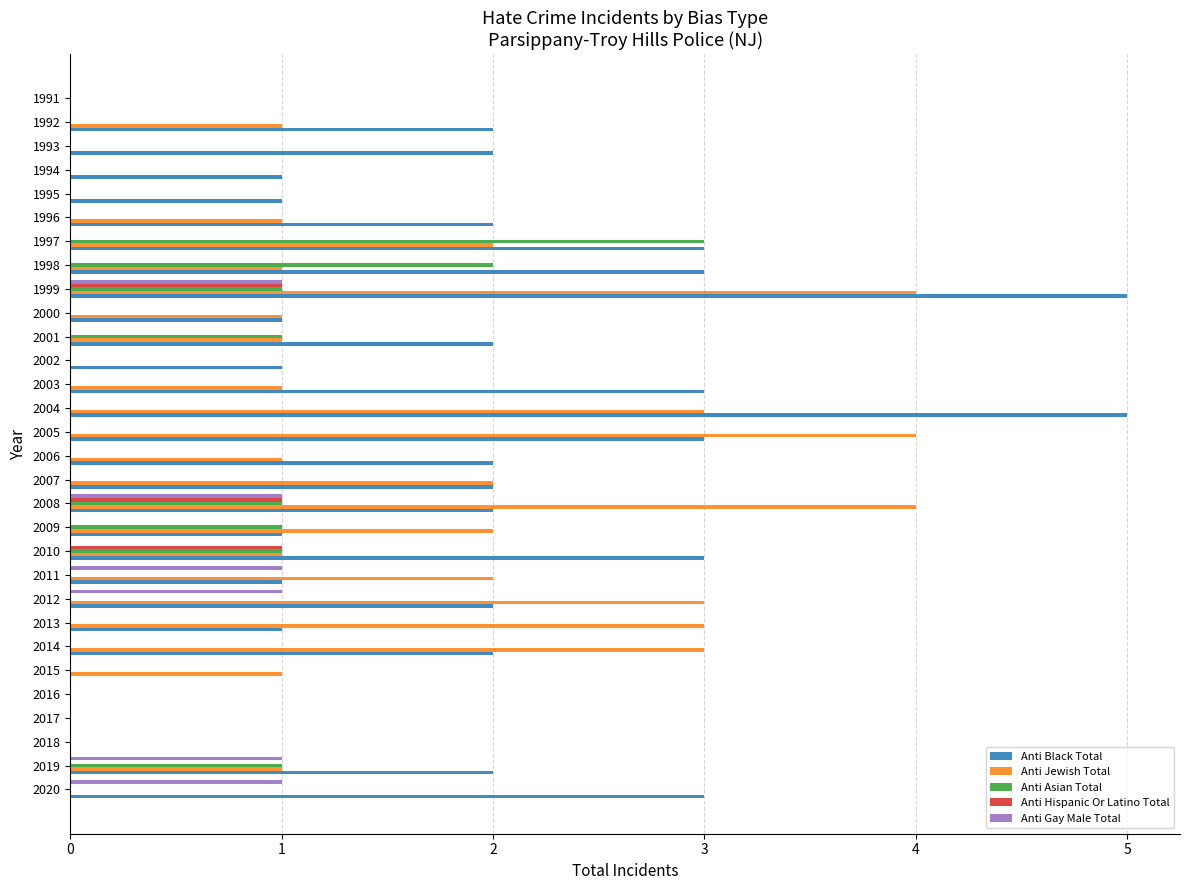

What is the sum of all Anti Asian Total values?

11